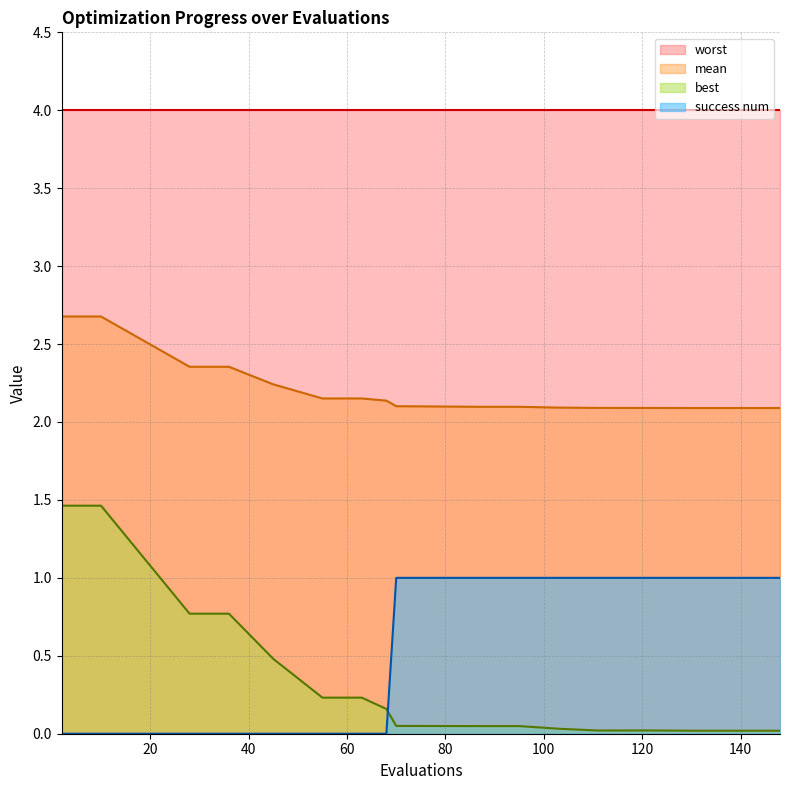

At which label is mean closest to 2?

132